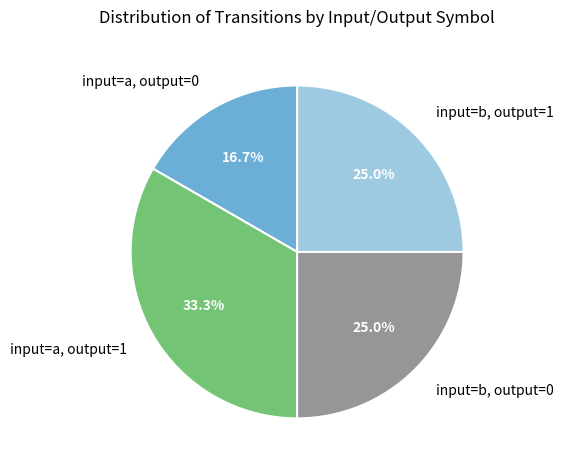

Which category has the smallest portion of the pie?

input=a, output=0